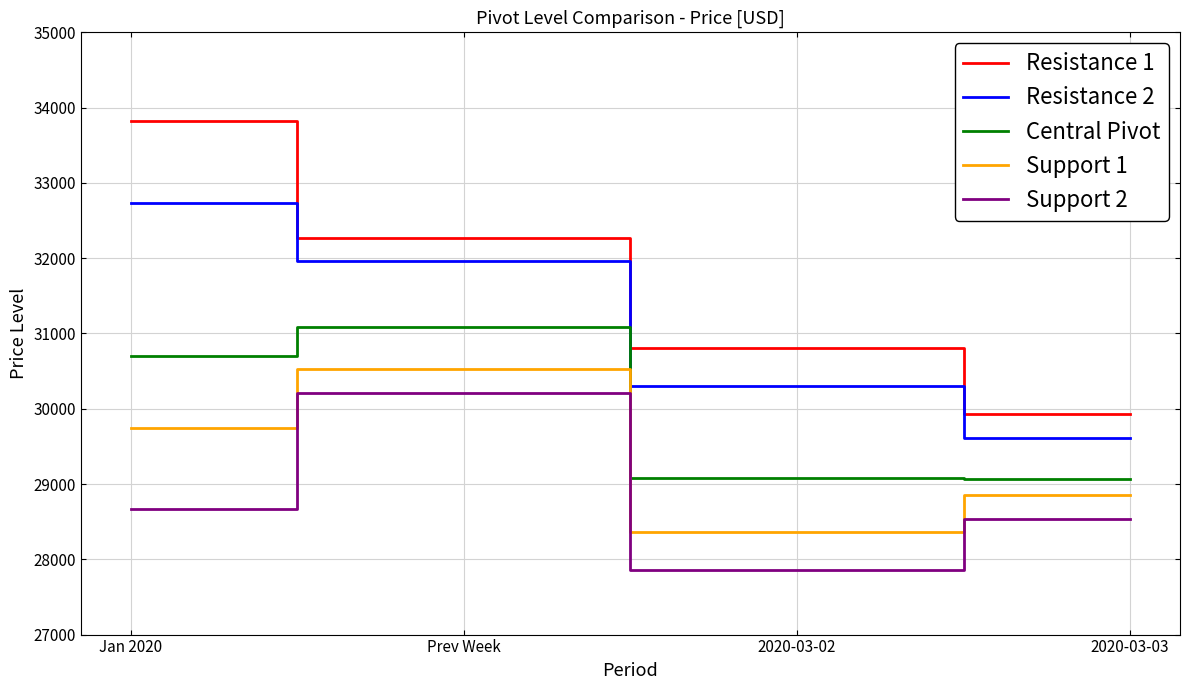

At which label does Support 2 reach its minimum?

2020-03-02